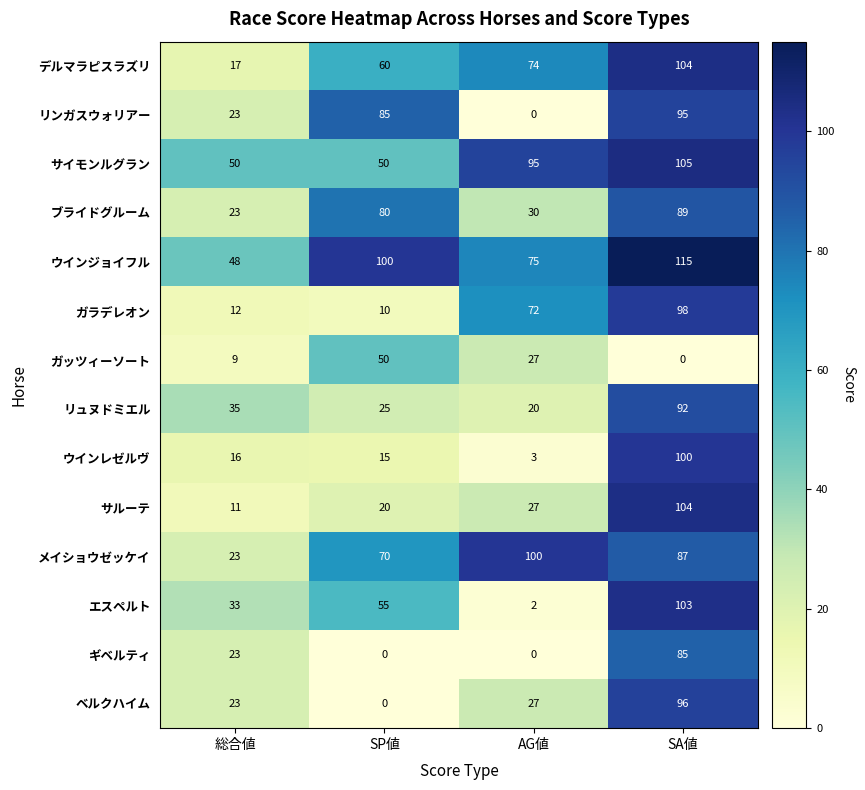

What is the difference between the maximum and minimum values in the ウインジョイフル series?

67